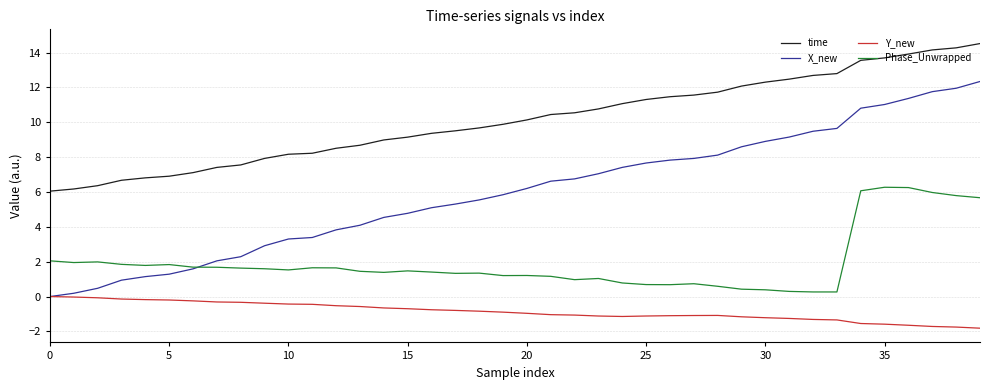

True or false: X_new and time intersect in this chart.

False